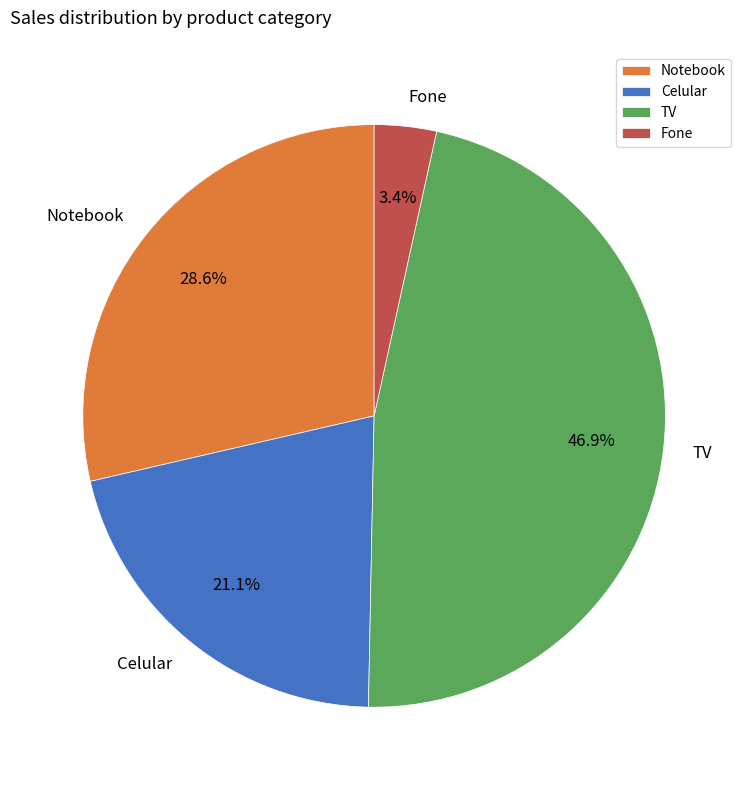

To the nearest percent, what percentage of the pie is Fone?

3%